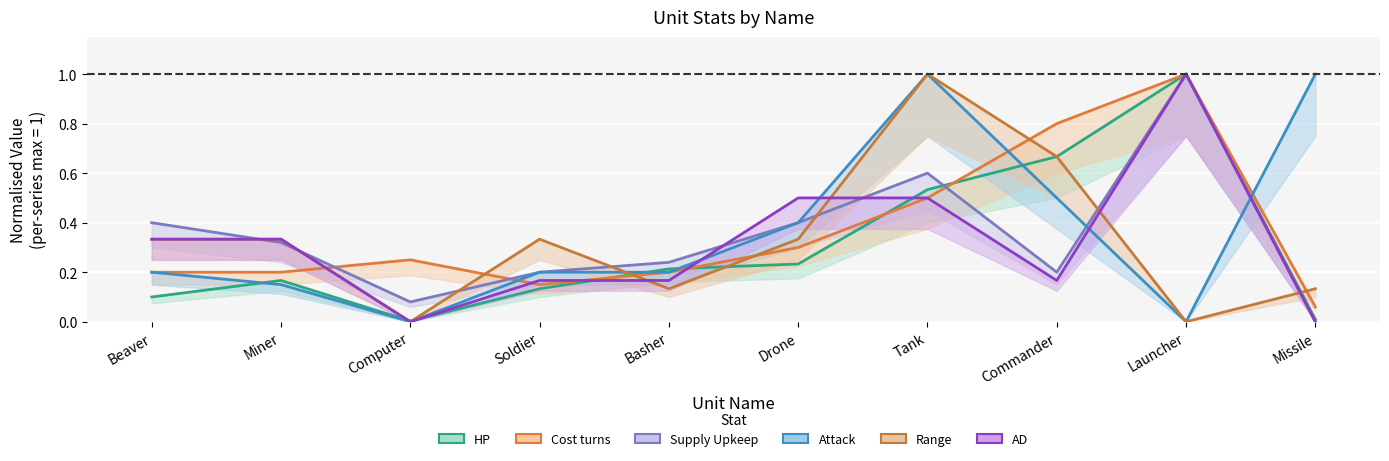

Is the value of Supply Upkeep at Commander greater than the value of Range at Soldier?

No